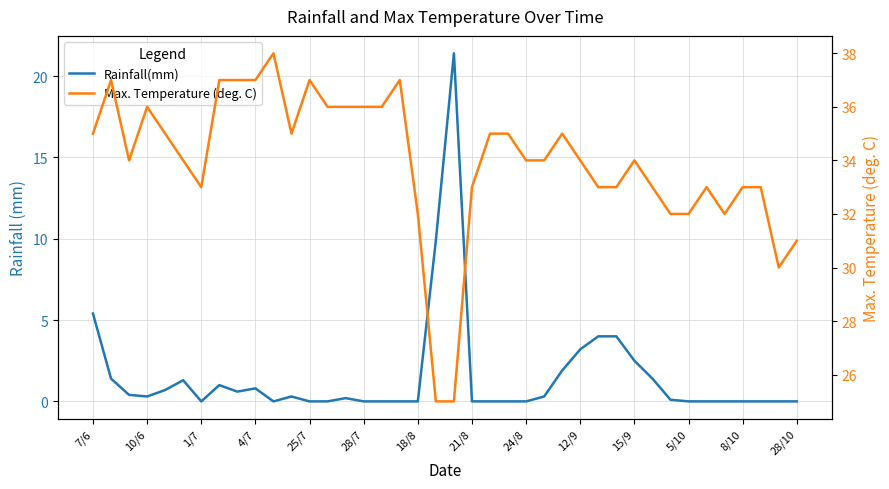

Is it true that Rainfall(mm) equals 21.4 at 20?

True